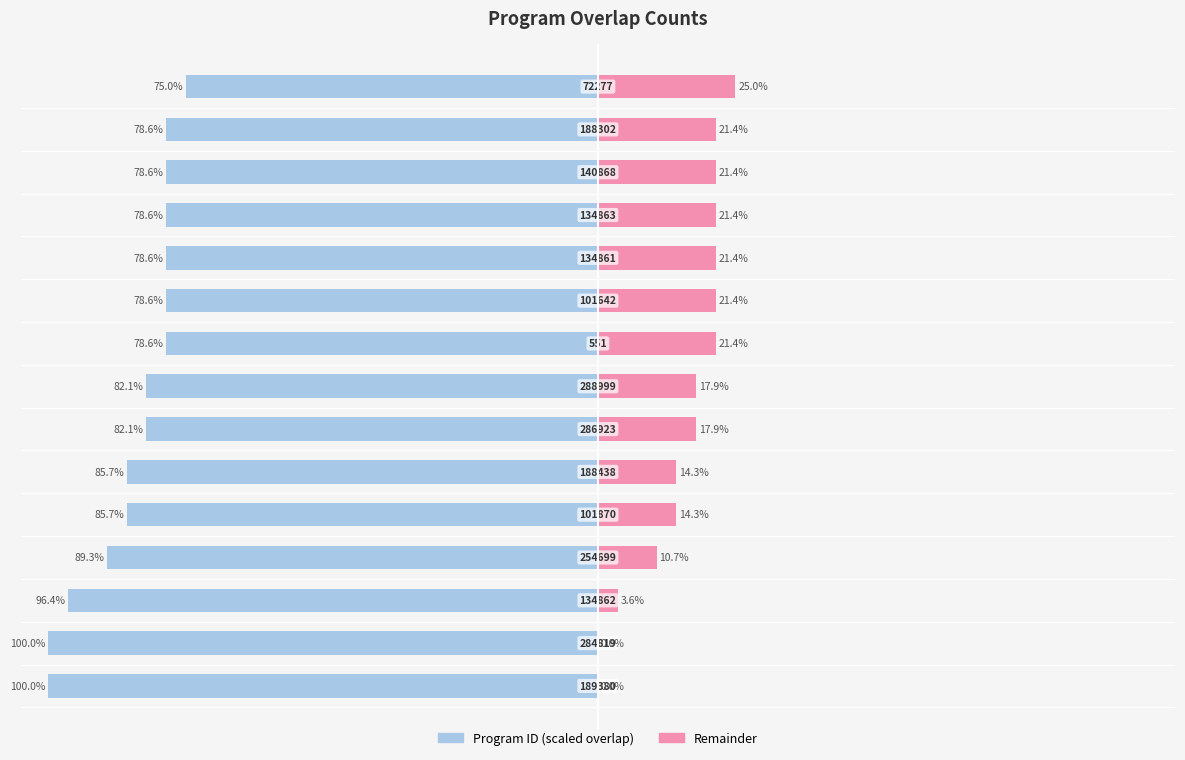

How many values in the Program ID (scaled) series are below -82?

8